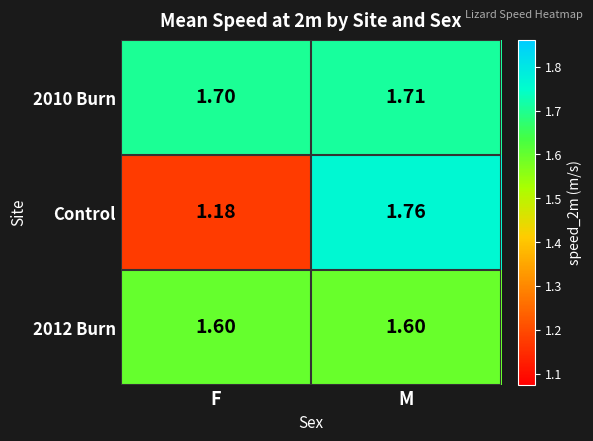

How many categories are shown in the chart?

2